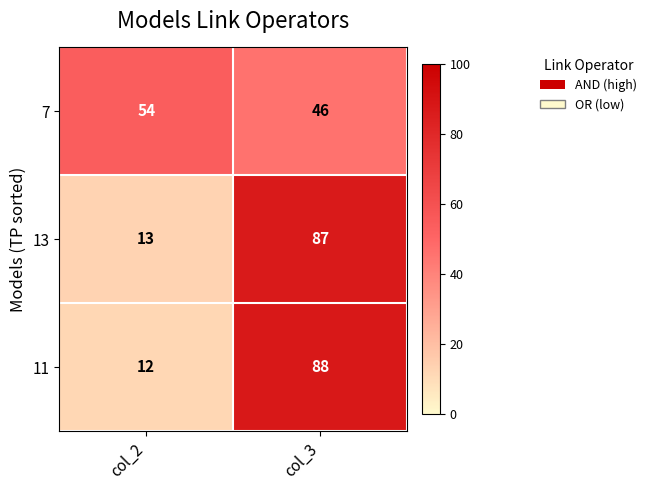

At which category is the sum across all series the highest?

col_3